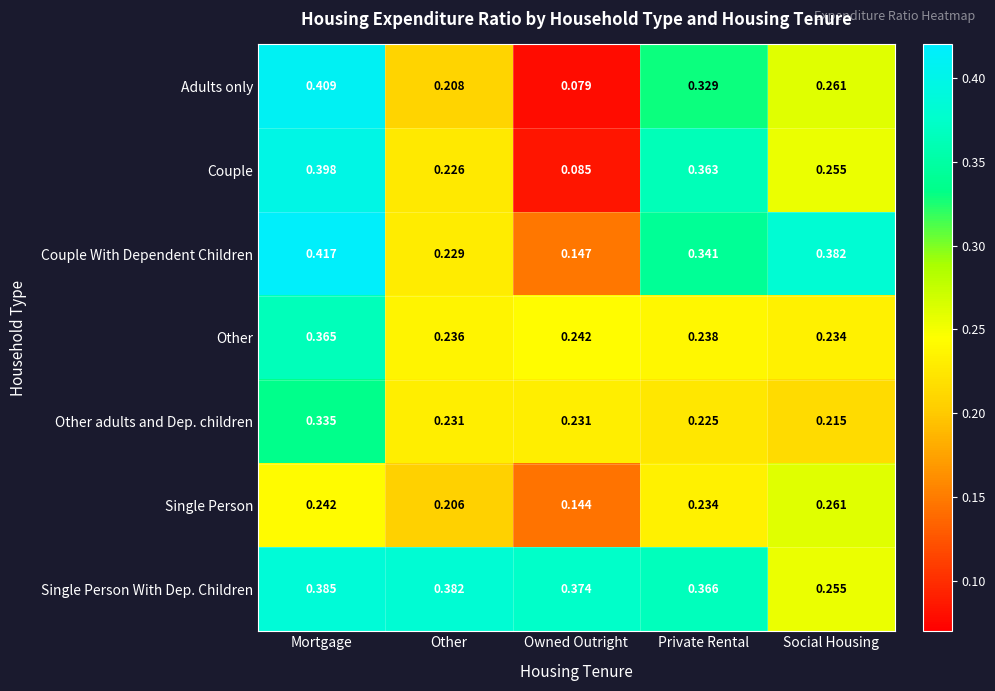

Which category has the highest value in the Other series?

Mortgage